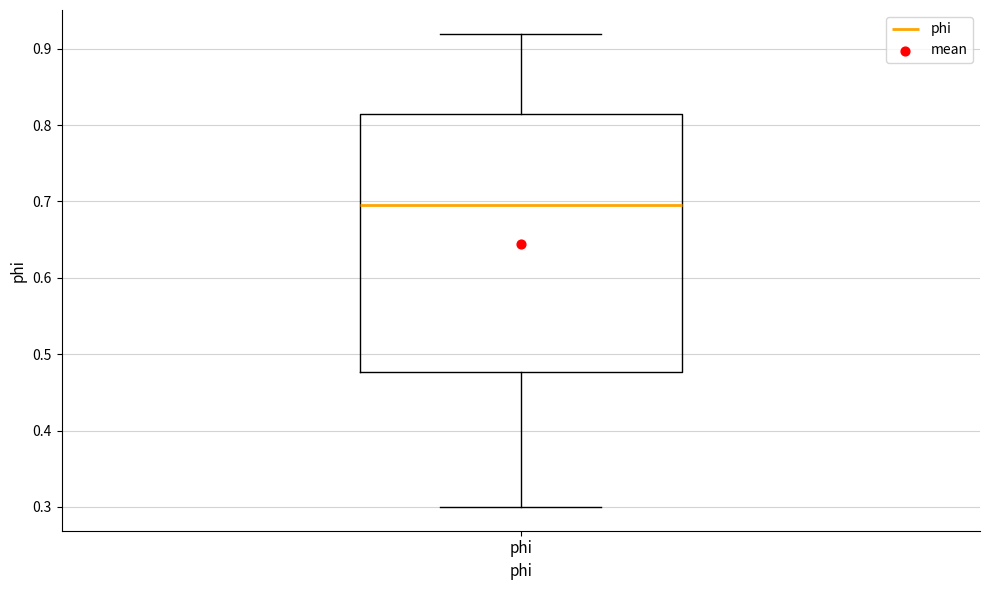

Where is the upper edge of the box for phi on the y-axis? The values are not printed on the chart, so give them approximately, as read against the axis.

0.81